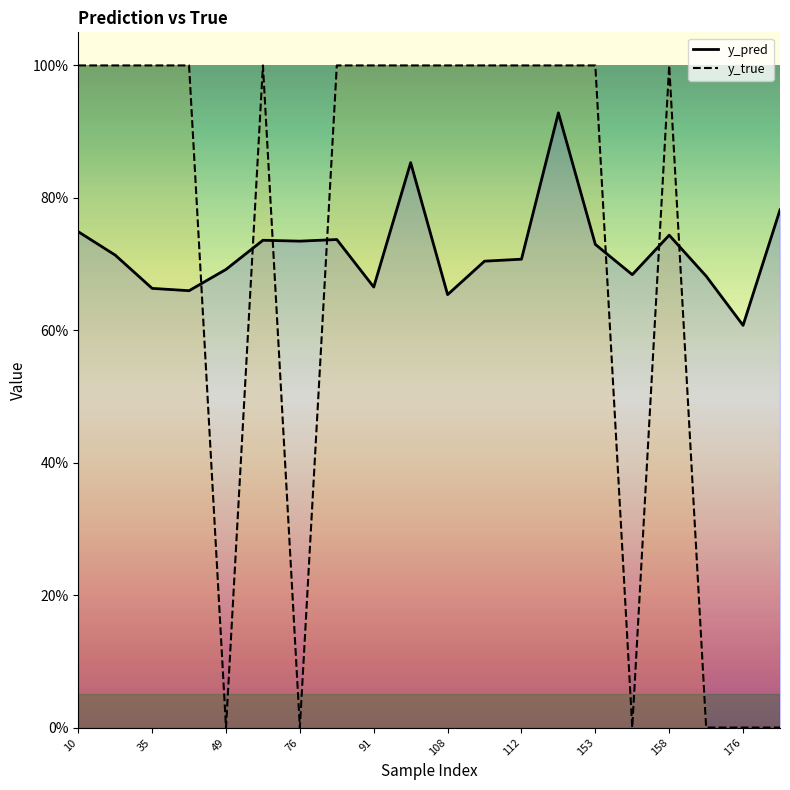

What are all the series names shown in the legend?

y_pred, y_true